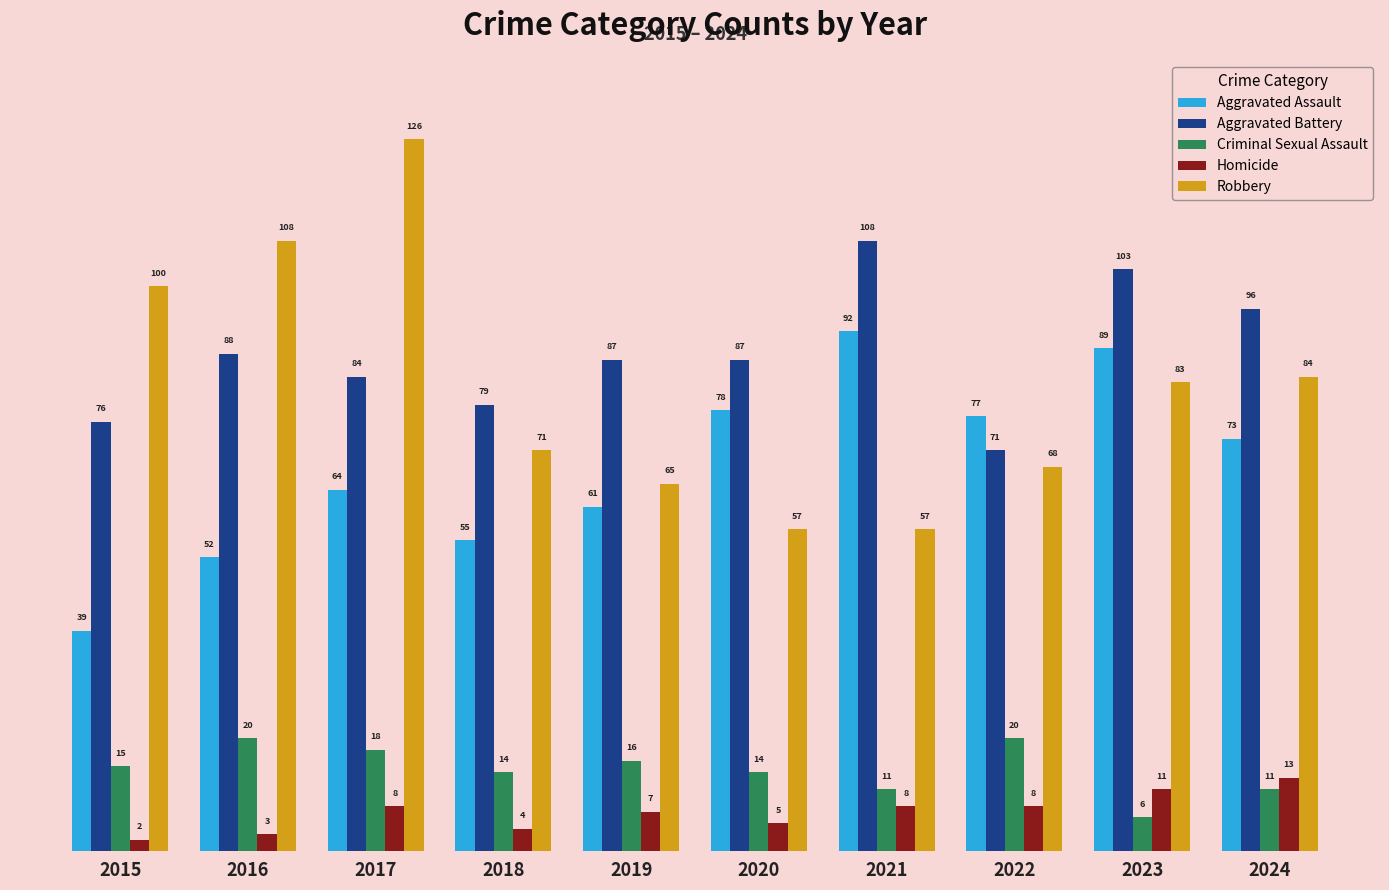

What is the difference between the maximum and second lowest values in the Aggravated Battery series?

32